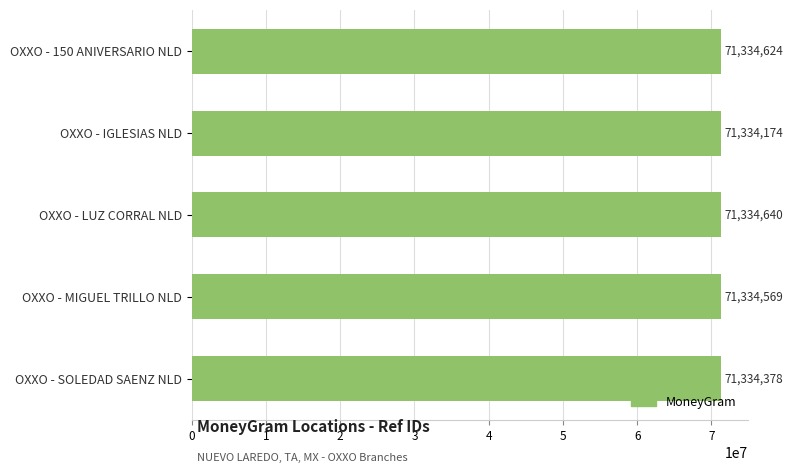

The chart shows a value of 71334569 at OXXO - MIGUEL TRILLO NLD. True or false?

True